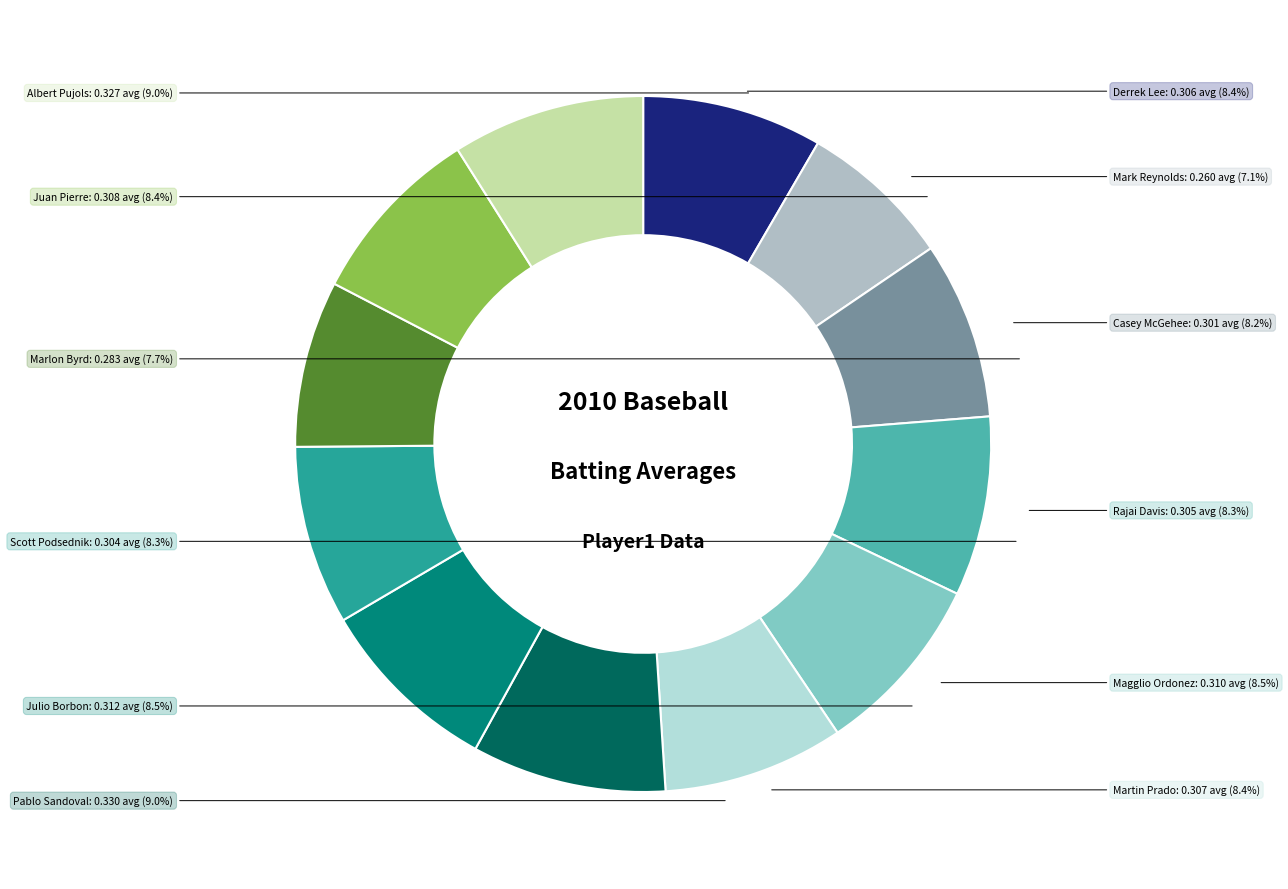

Which category has the smallest portion of the pie?

Mark Reynolds